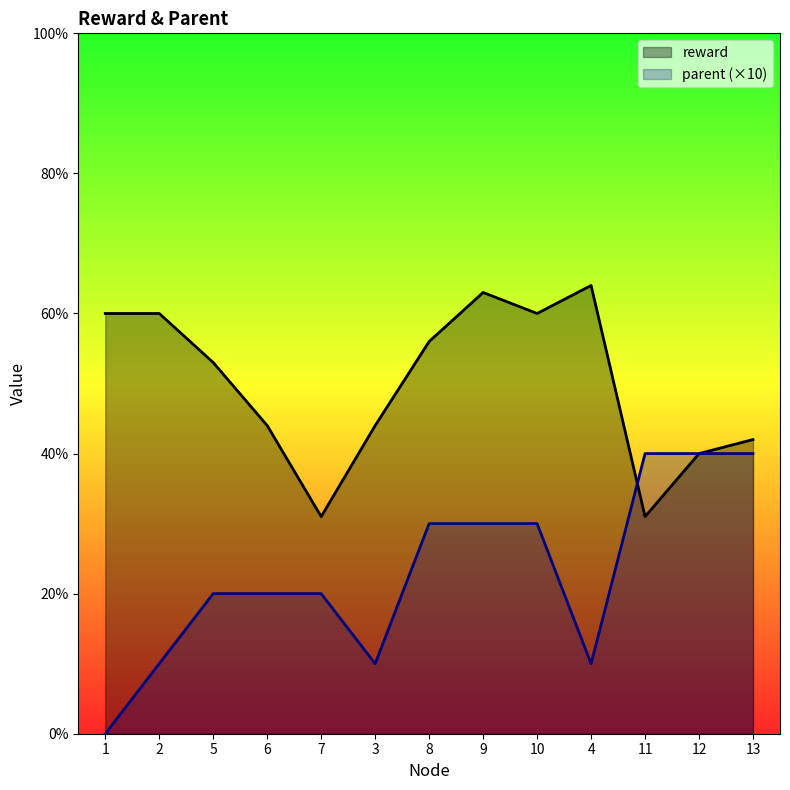

In reward, how many points are lower than both neighbors (excluding endpoints)?

3